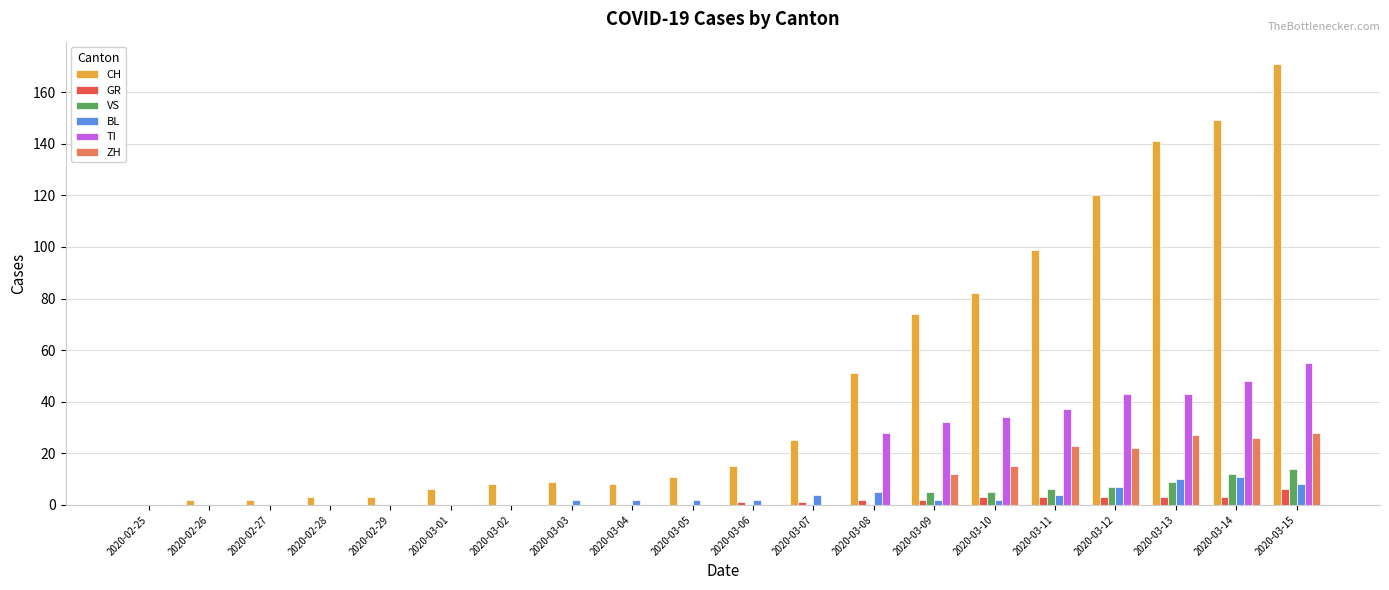

True or false: ZH has a value of 21 at 2020-03-10.

False